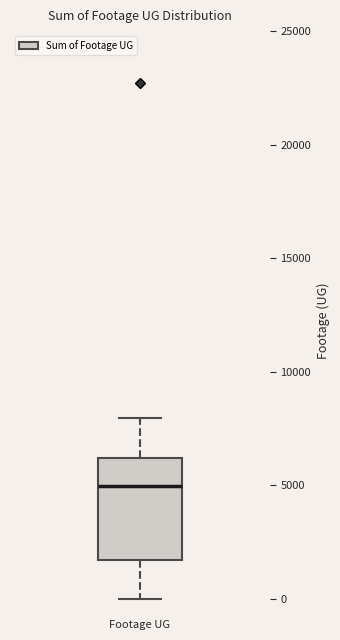

Read this box plot against the y-axis: the position of the median line, the range covered by the box, and the ends of both whiskers. The values are not printed on the chart, so give them approximately, as read against the axis.

median 5000, box 1500 to 6000, whiskers 0 to 8000